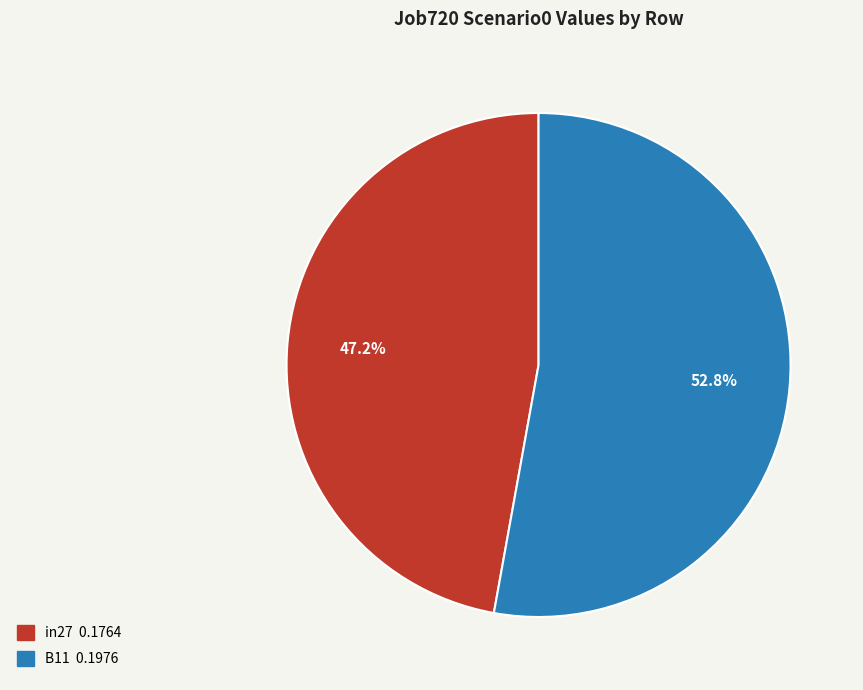

To the nearest percent, what is the average slice percentage?

50%